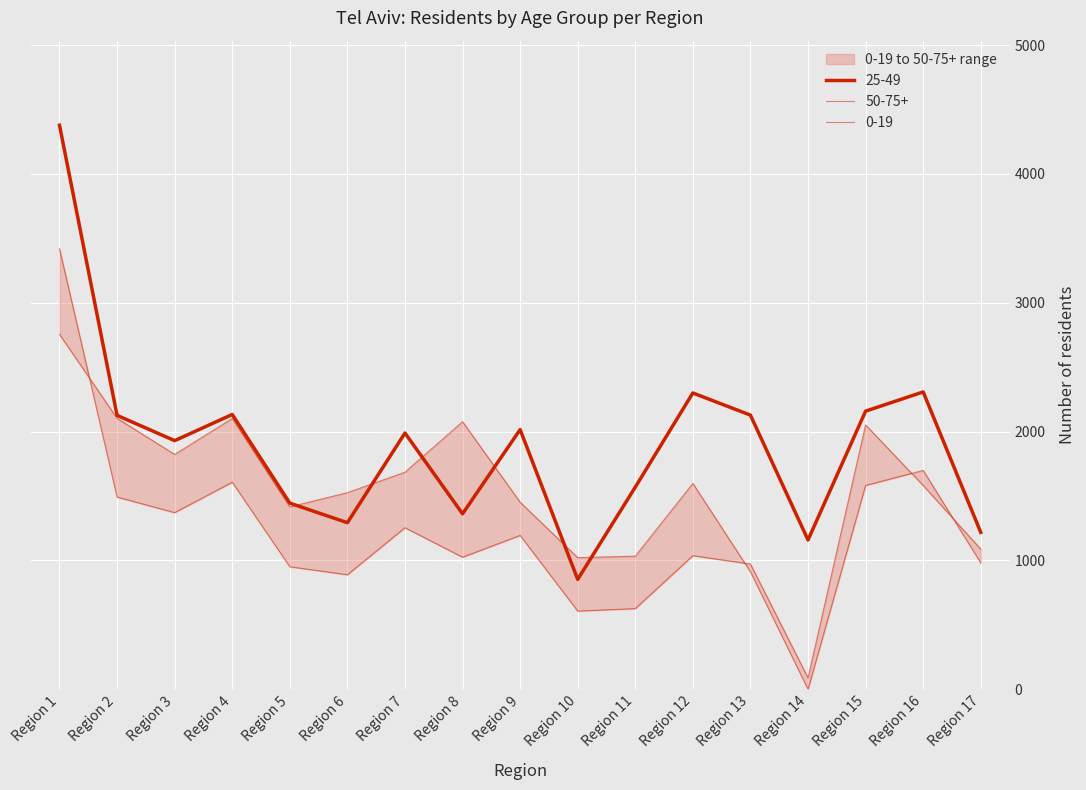

How many positive values does the 50-75+ series have?

16